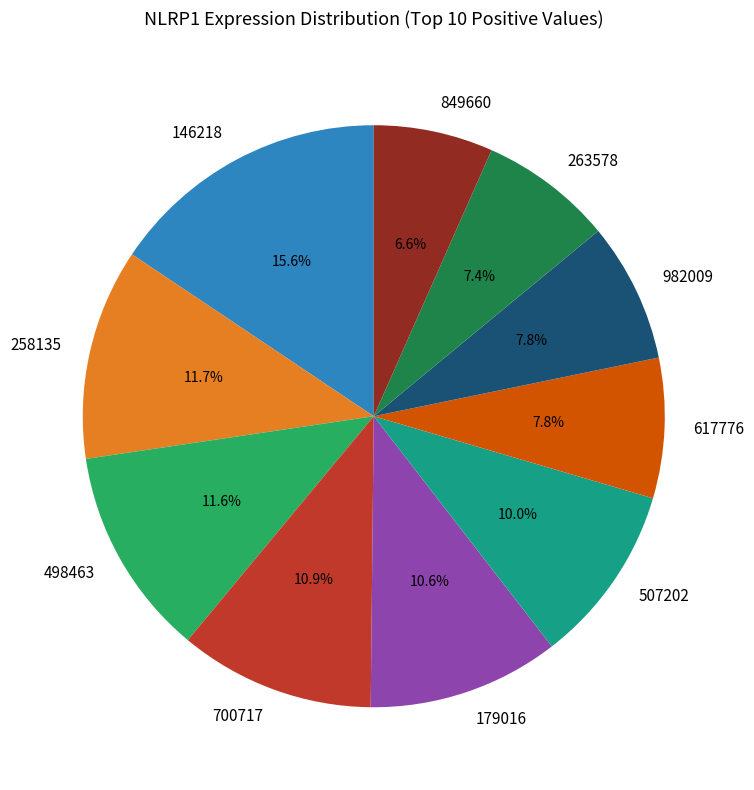

Is it true that 263578 is 1% of the pie?

False